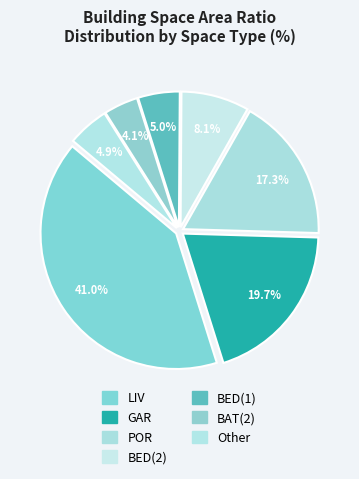

Does any single category account for the majority?

No